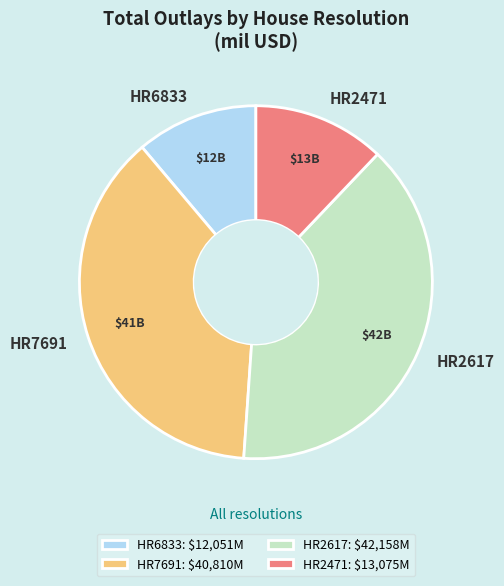

Which category has the biggest portion of the pie?

HR2617